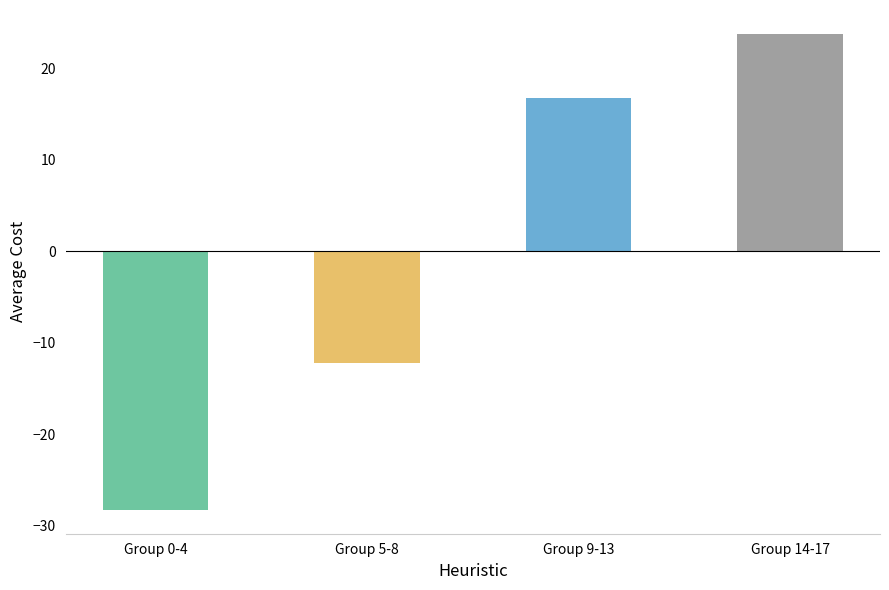

At which label does the data first exceed 16?

Group 9-13